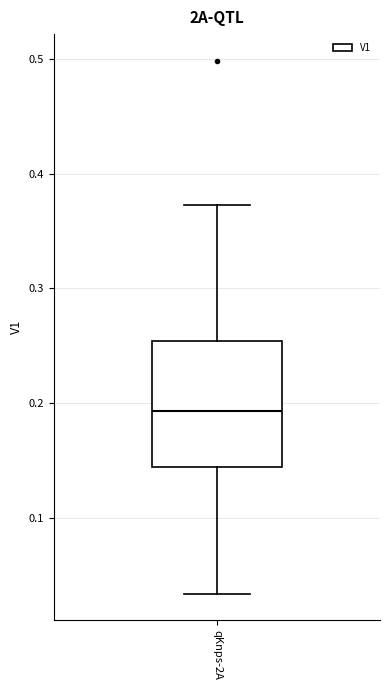

Where is the upper edge of the box for qKnps-2A on the y-axis? The values are not printed on the chart, so give them approximately, as read against the axis.

0.25